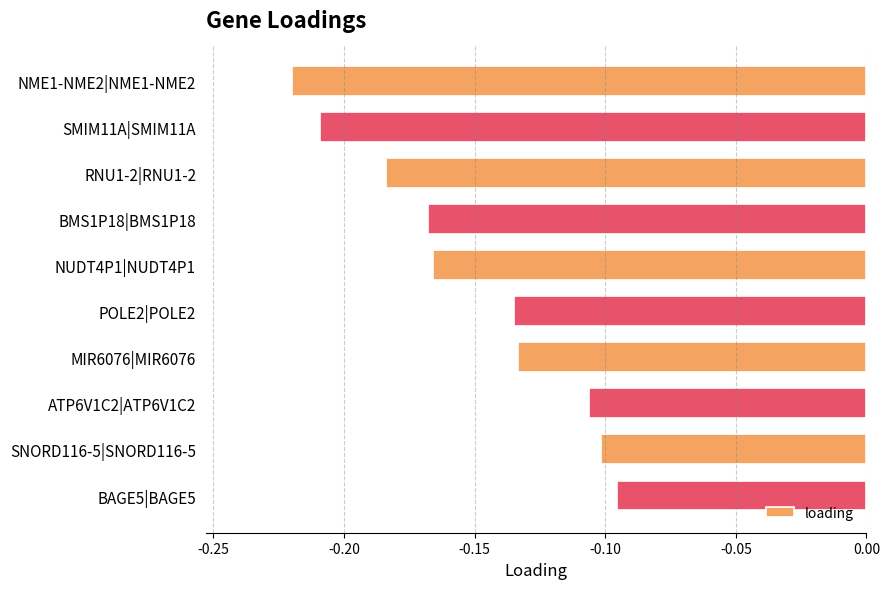

Does the chart contain any negative values?

Yes